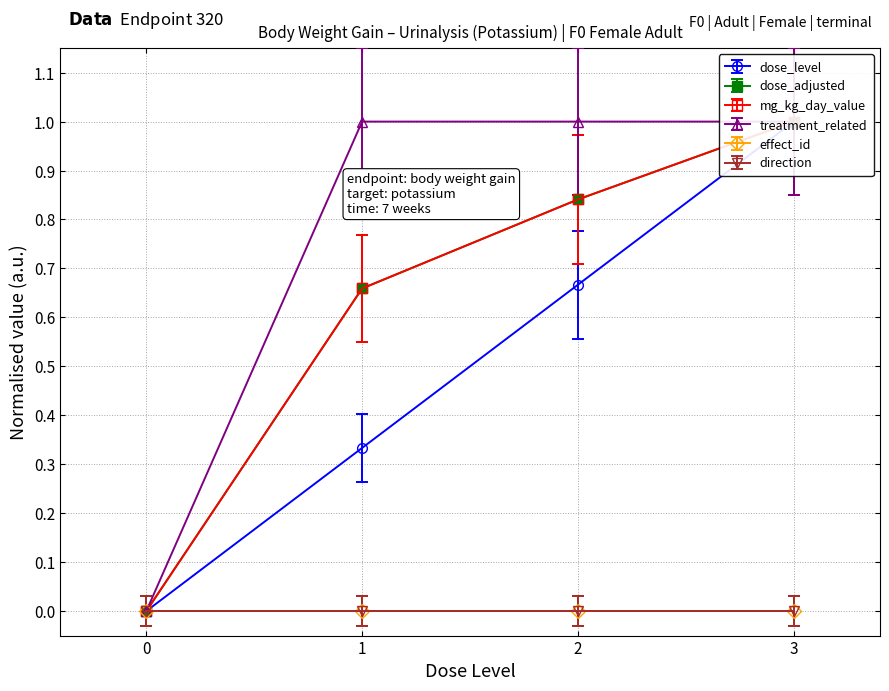

True or false: dose_adjusted and treatment_related cross at least once.

False